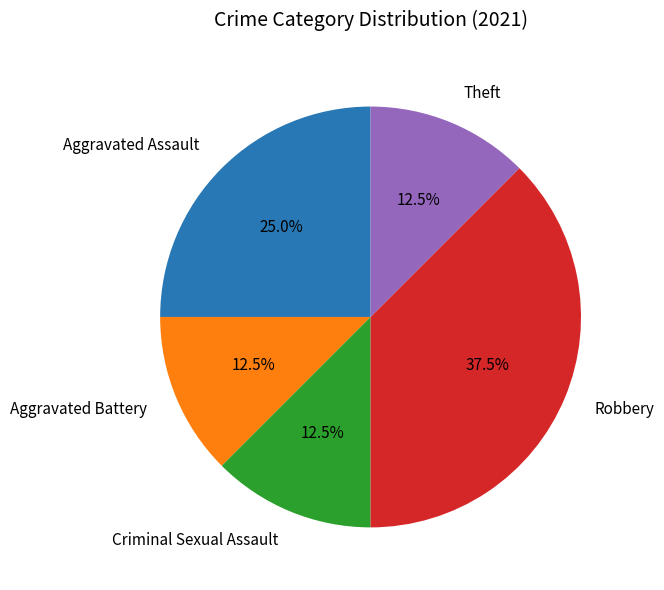

Is Theft the majority of the pie?

No